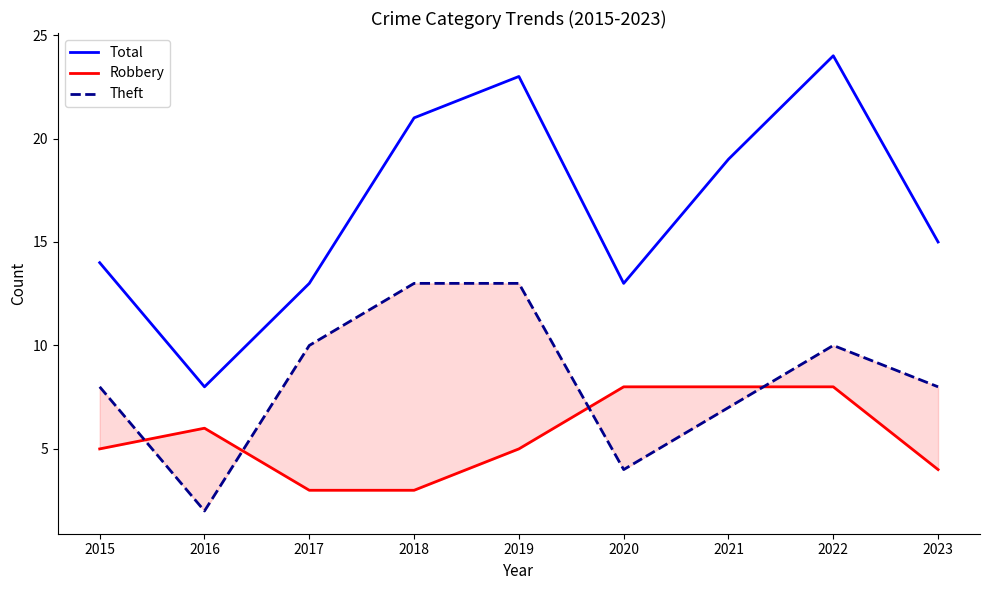

What is the value of the Robbery point at the 5th from the left?

5